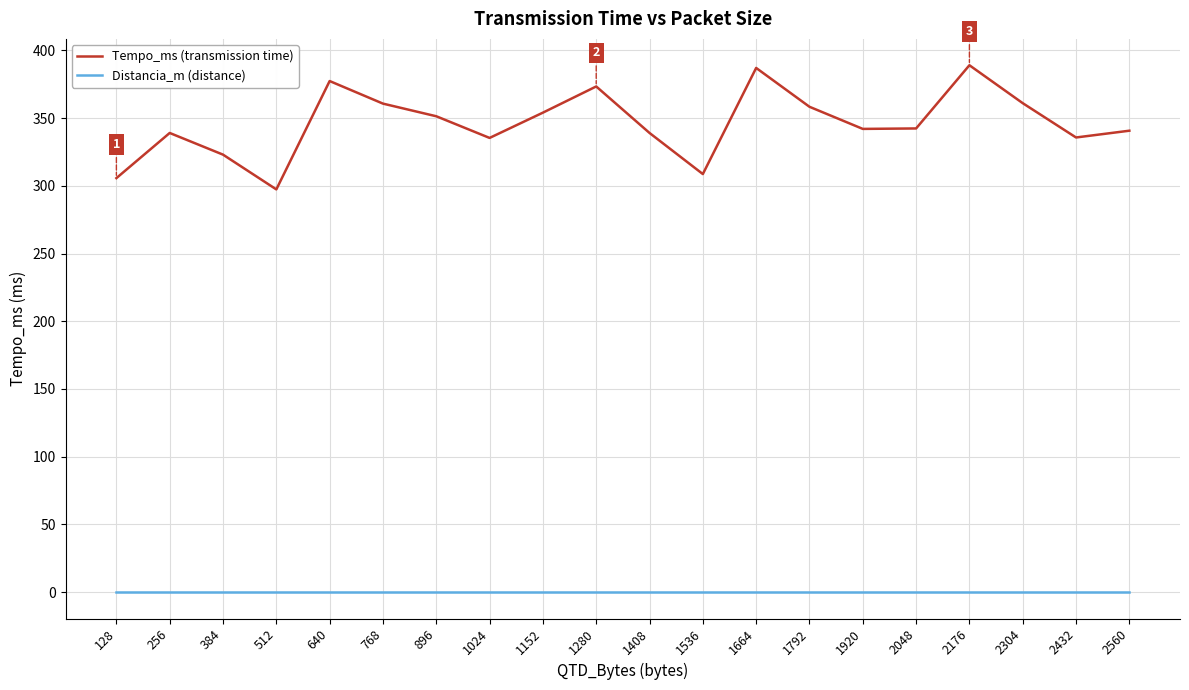

The value of Distancia_m (distance) at 1792 is 0.0. True or false?

True